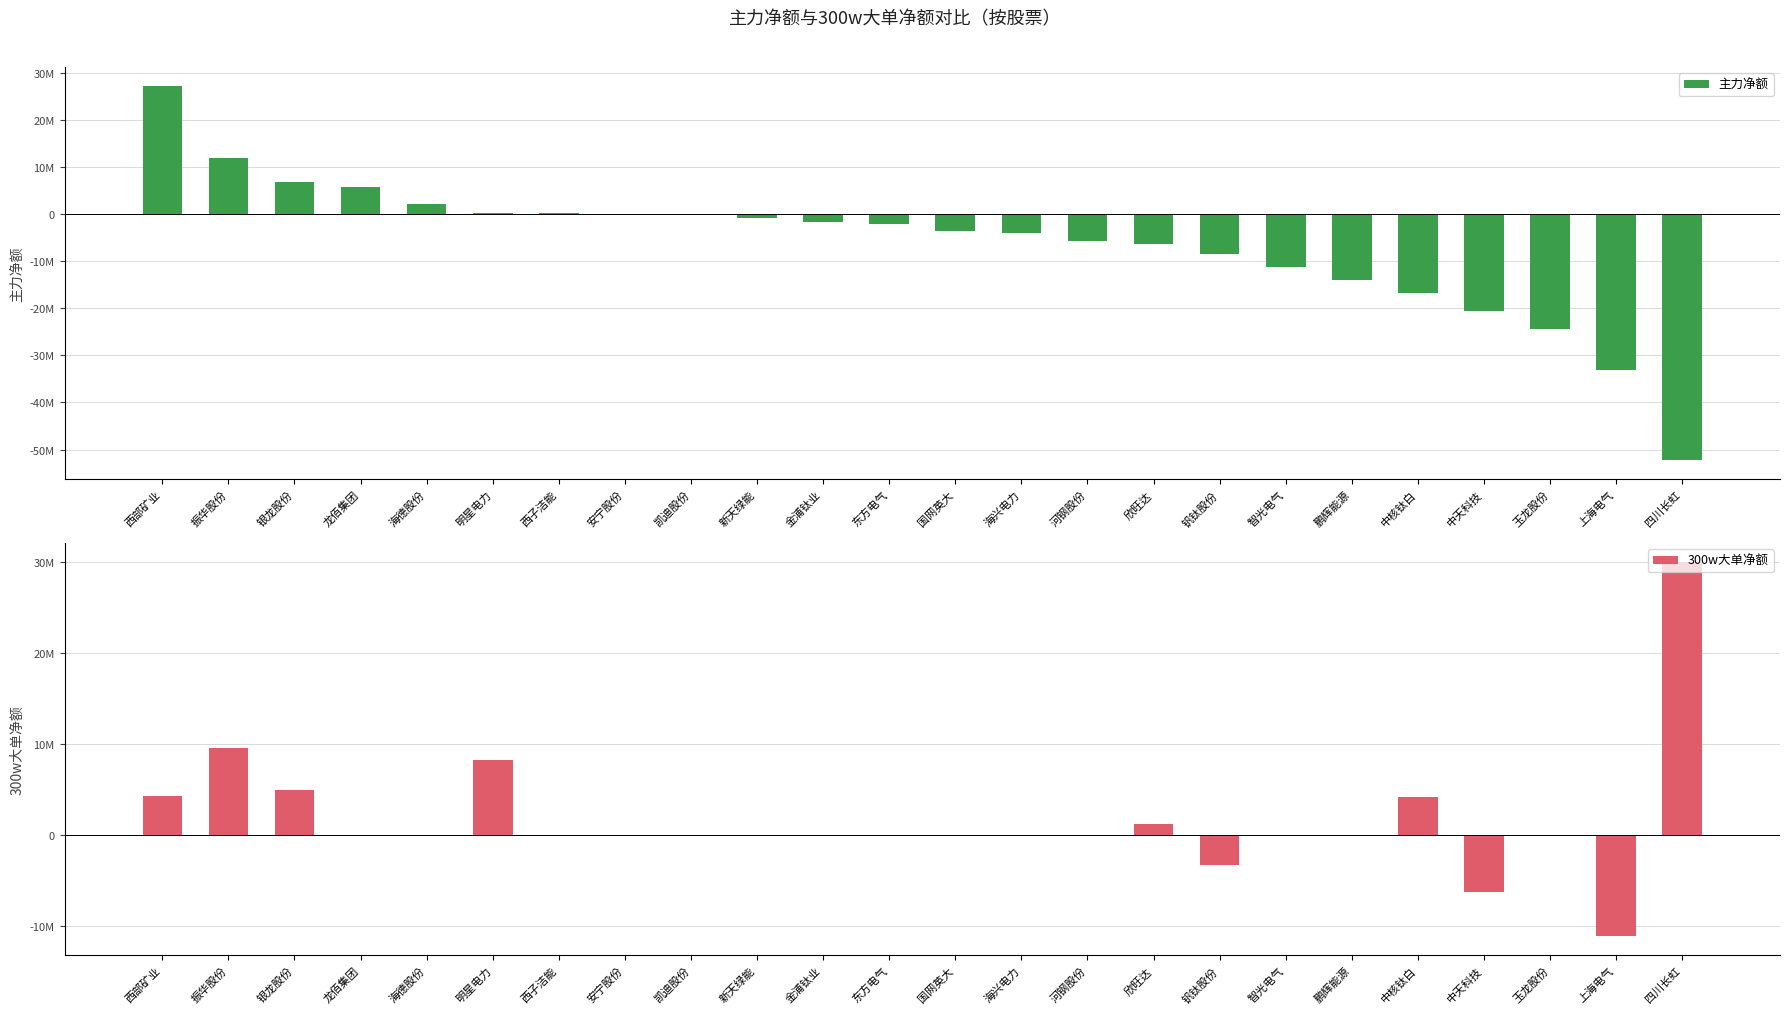

What is the total value across all series at 河钢股份?

-5764274